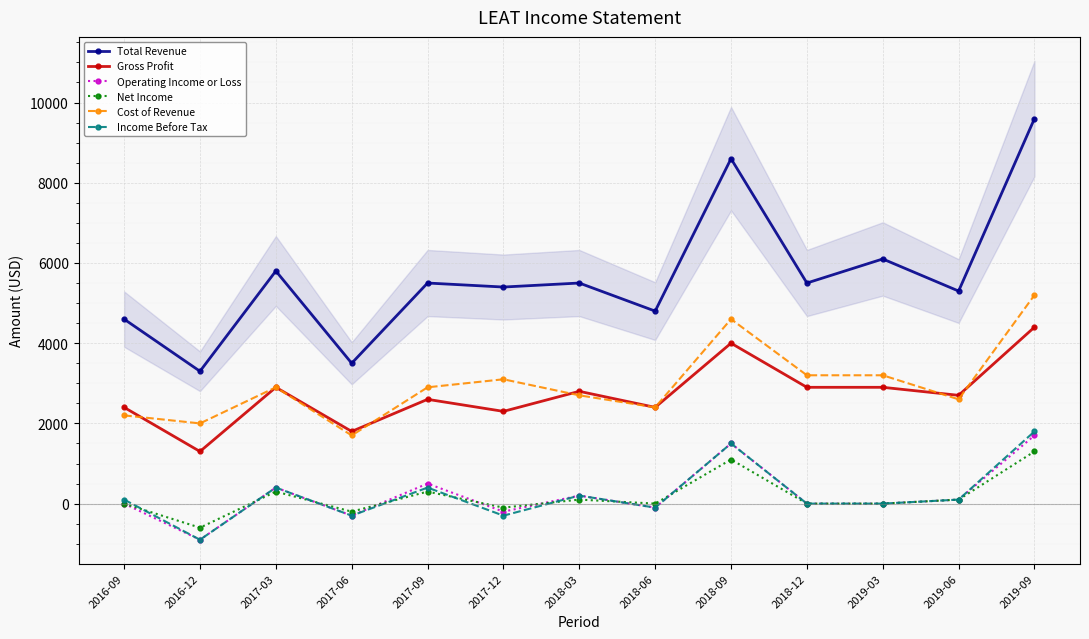

Is this an area chart (filled region under the line)?

No